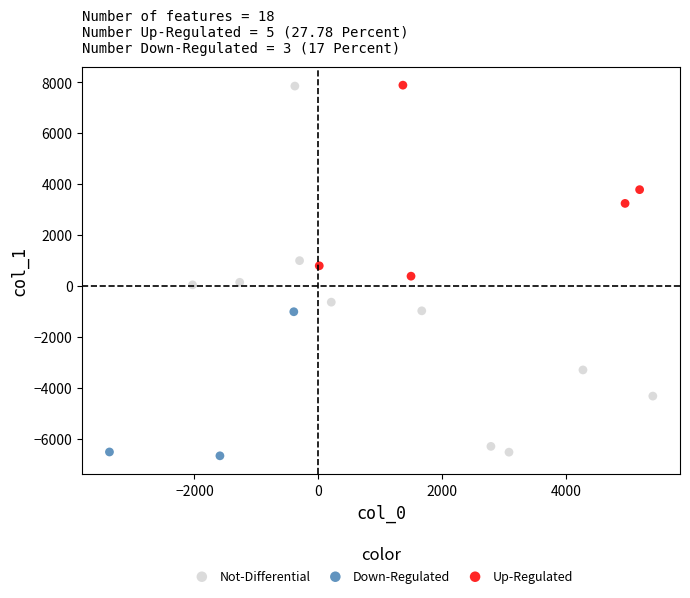

Which series has the widest spread of Y values?

Not-Differential